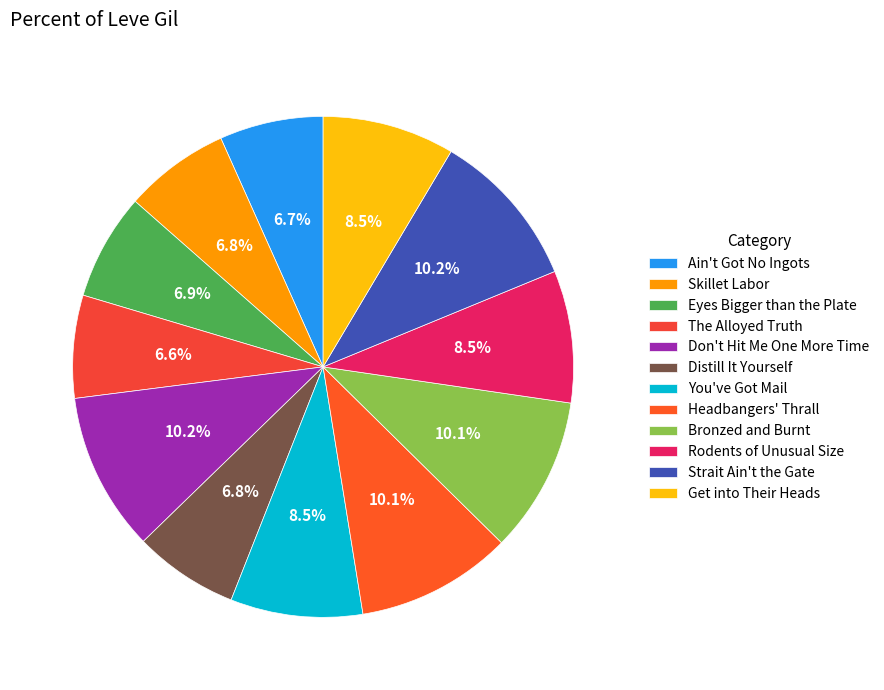

How many segments does this pie chart have?

12